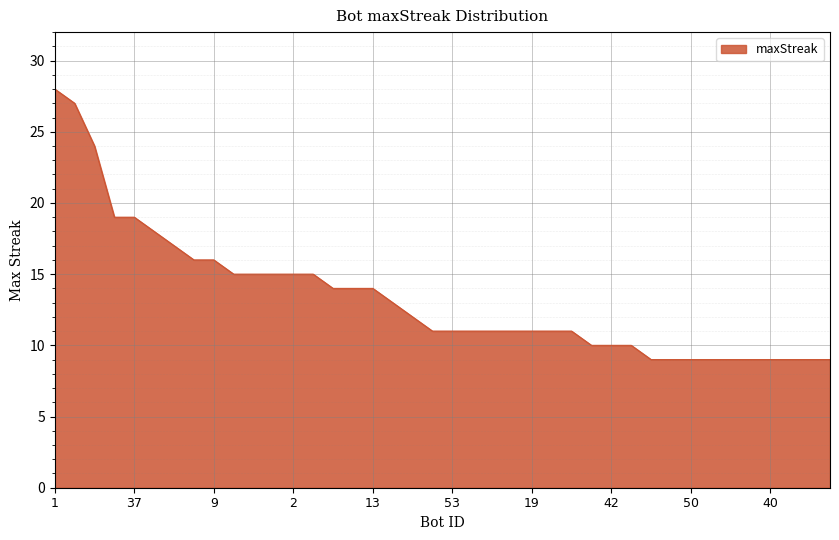

What is the difference between the maximum and minimum values?

19